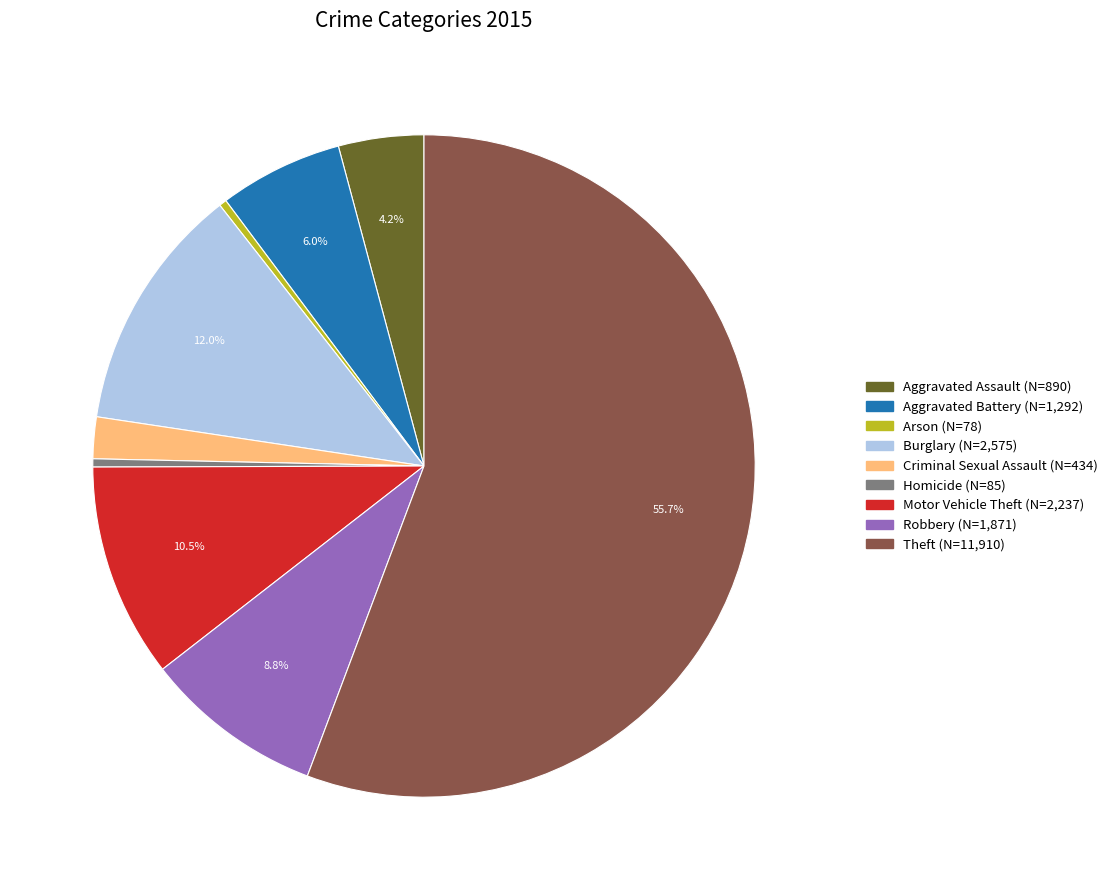

What is the ratio of the value at Aggravated Assault to the value at Motor Vehicle Theft?

0.4